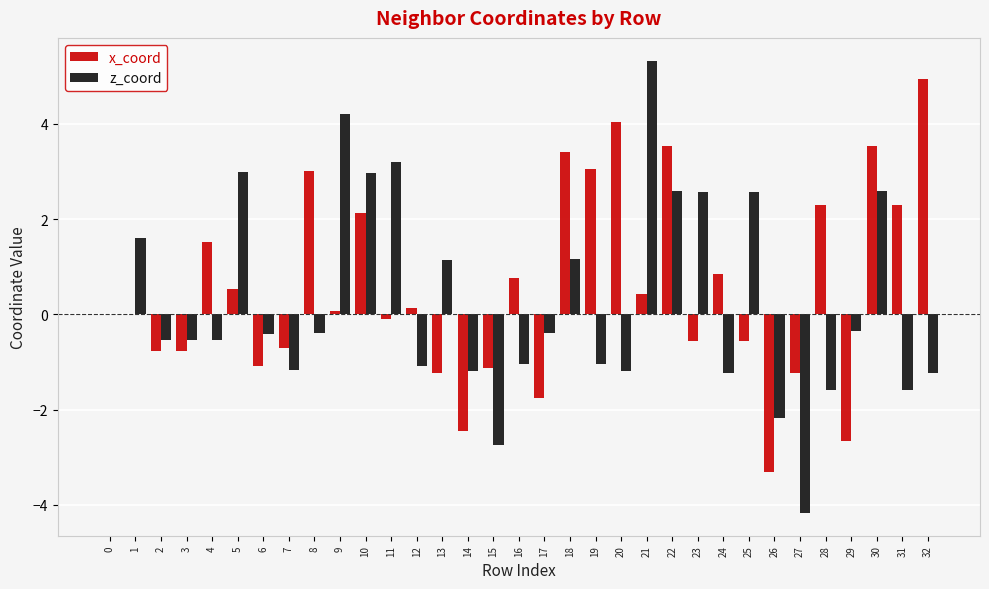

Which category has the highest value in the x_coord series?

32